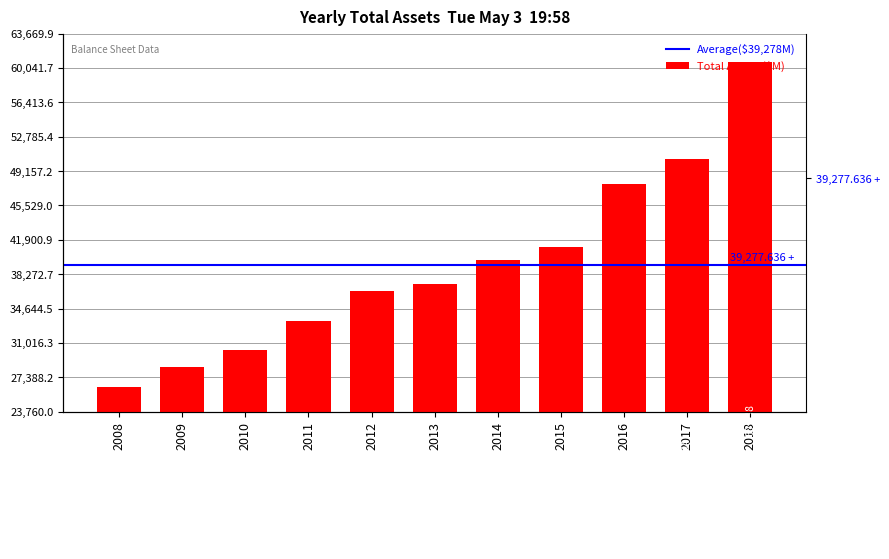

Reading right to left, what are all the values shown in this chart?

2018=60638	2017=50454	2016=47786	2015=41150	2014=39732	2013=37244	2012=36499	2011=33356	2010=30283	2009=28512	2008=26400